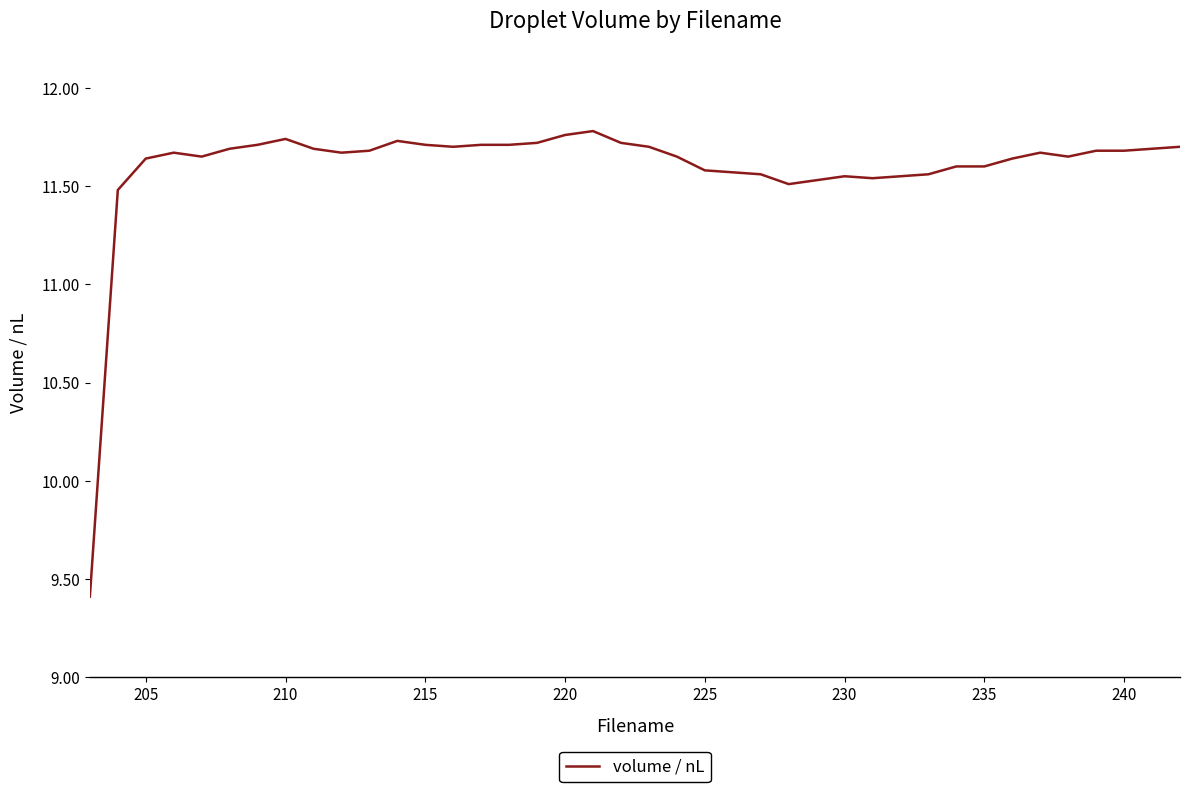

What is the minimum value shown in the chart?

9.4